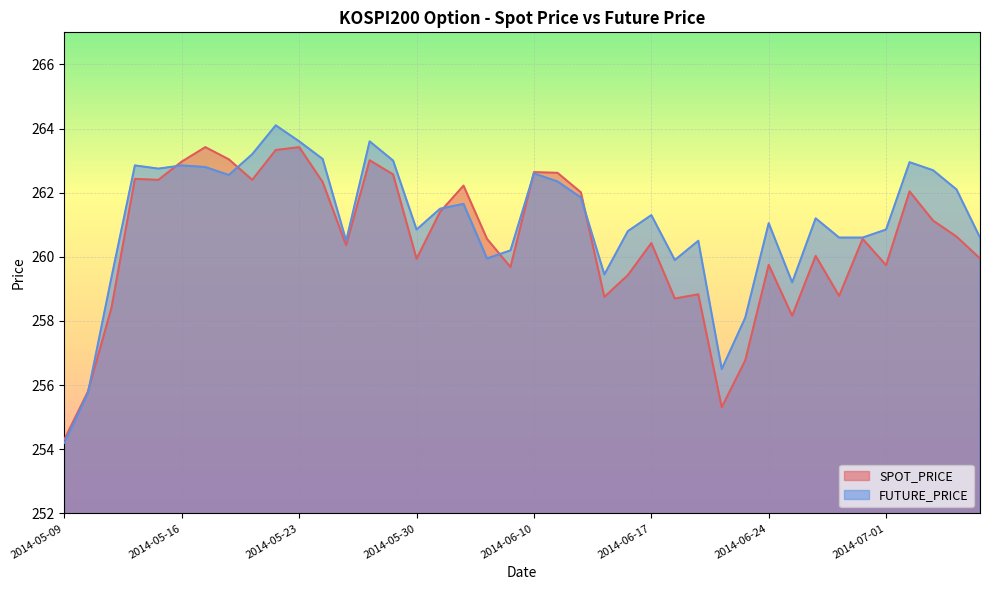

Rank the series by their average value, from lowest to highest.

SPOT_PRICE, FUTURE_PRICE